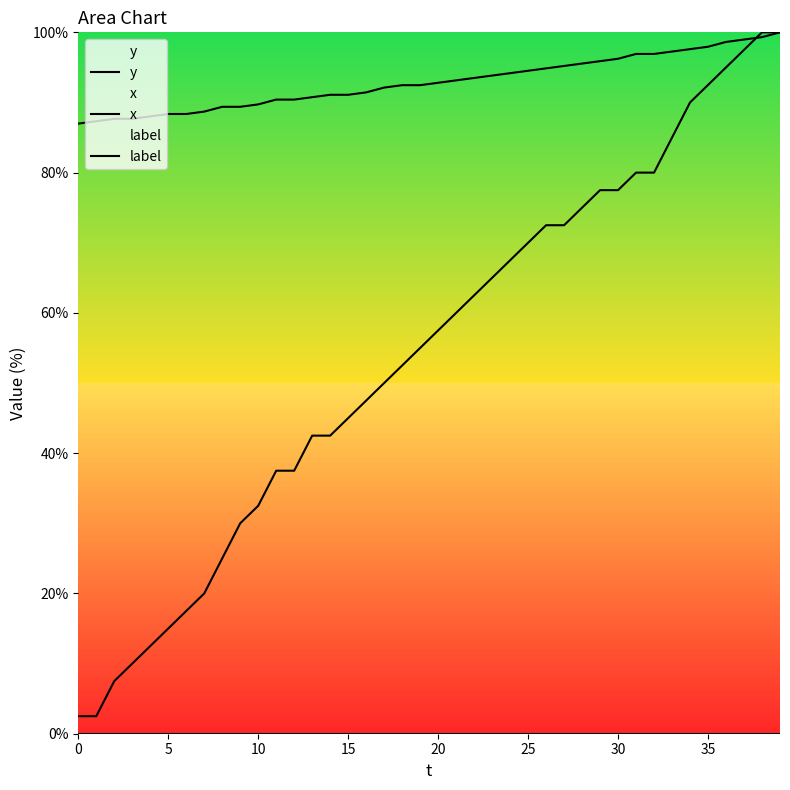

List the series in order of their overall mean, highest first.

x, y, label